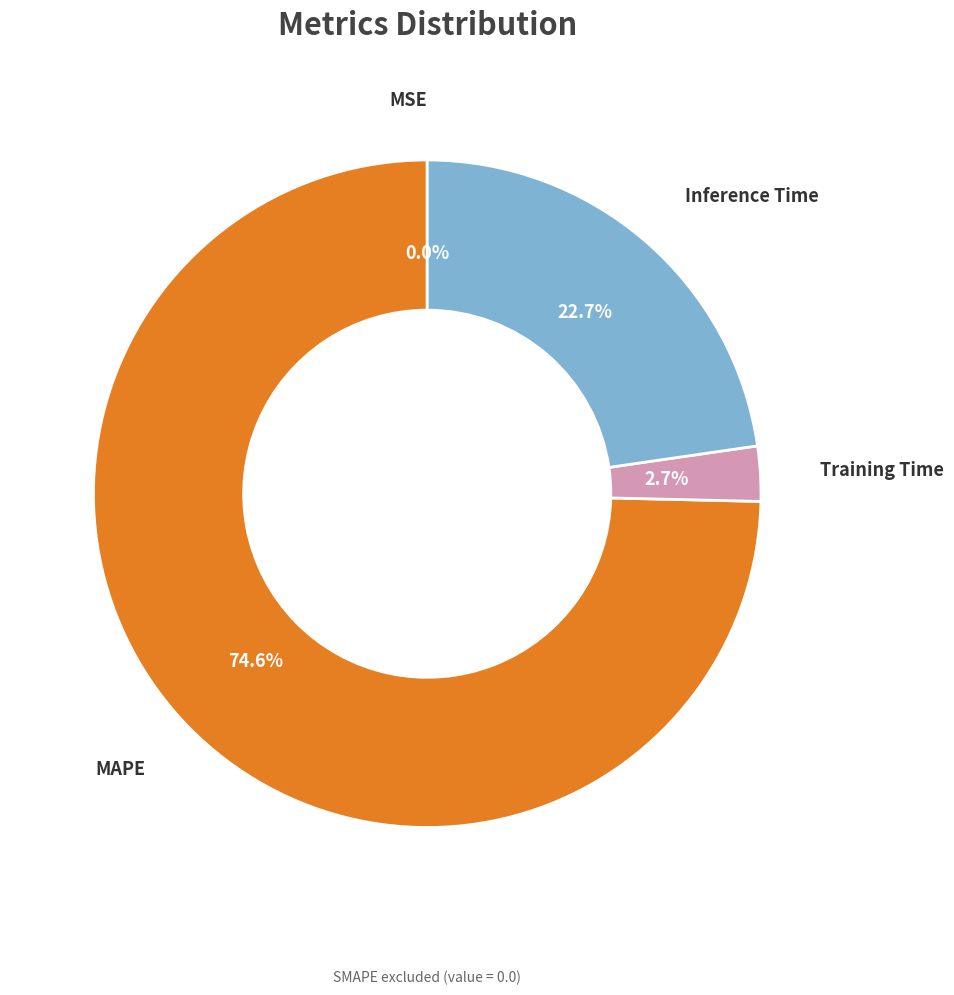

Does any single category account for the majority?

Yes